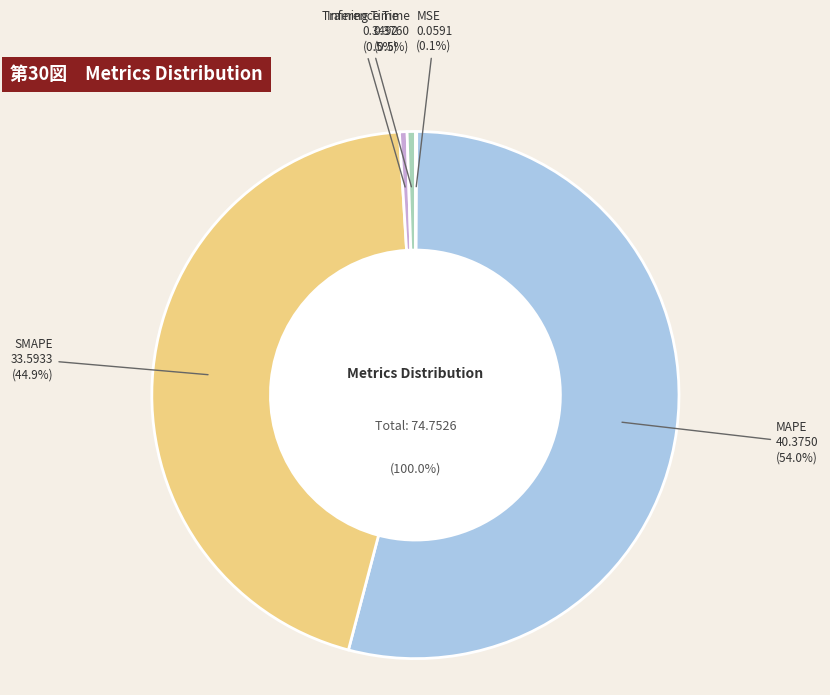

What is the change in value from MSE to Training Time?

+0.3